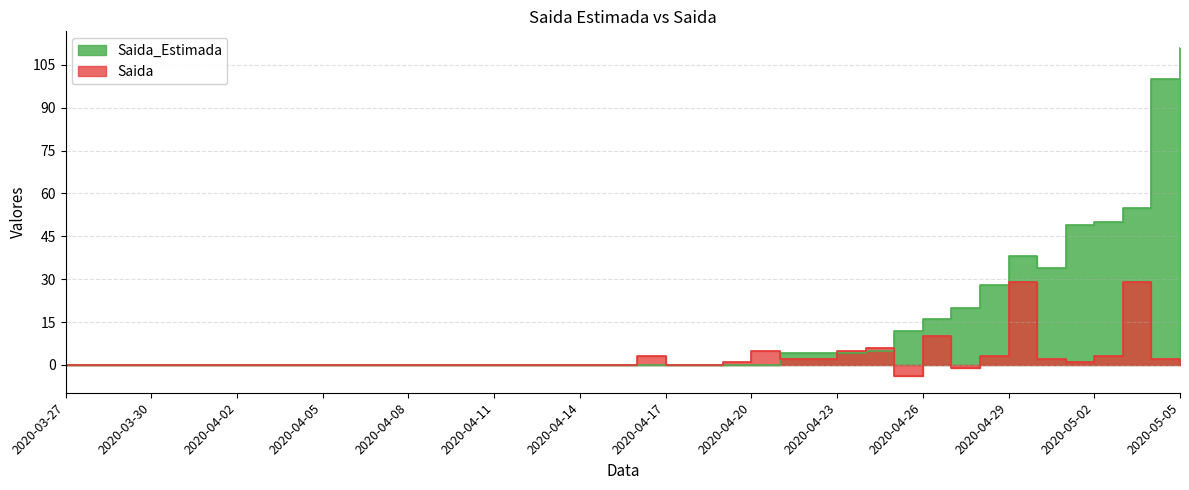

Which series changed the most between 2020-04-03 and 2020-04-08?

Saida_Estimada